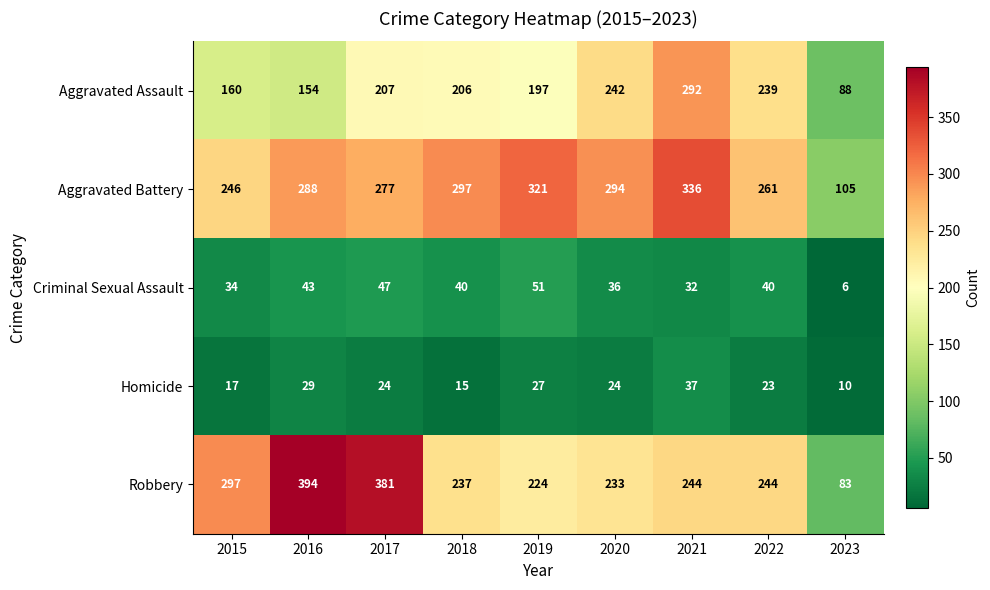

The Aggravated Battery series shows 126 at 2018. True or false?

False